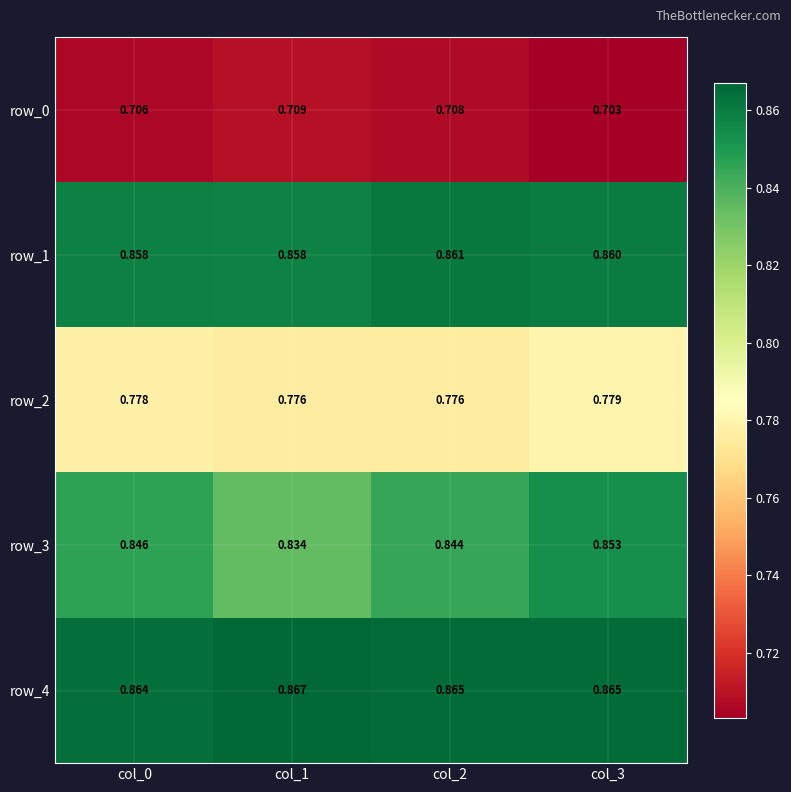

Count the row_3 values in the range 0 to 1.

4